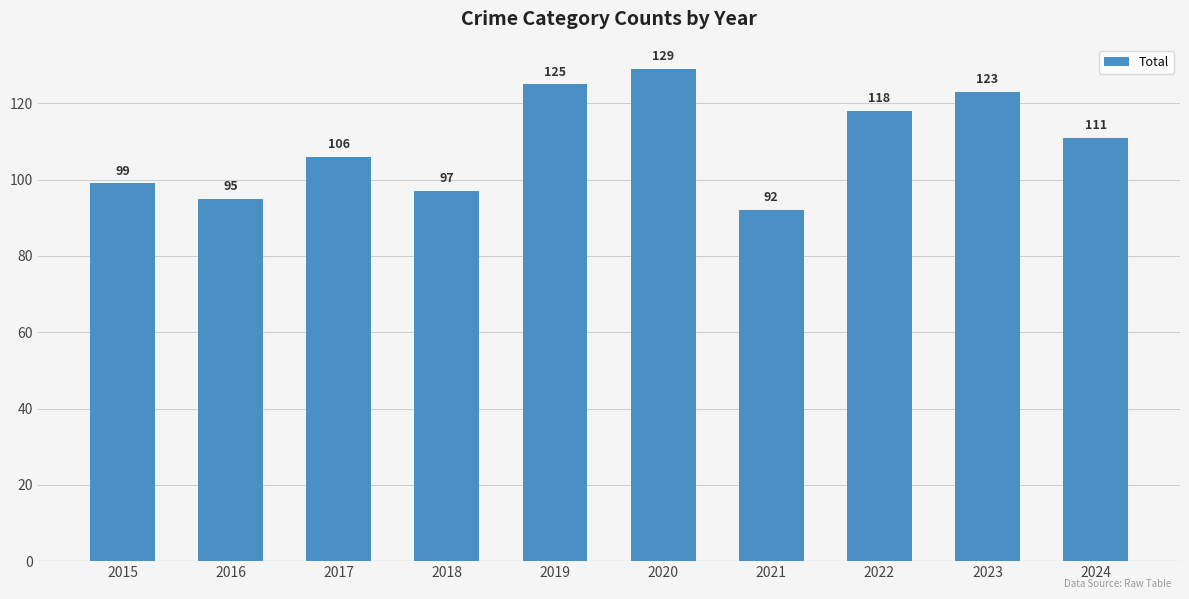

What is the maximum value shown in the chart?

129